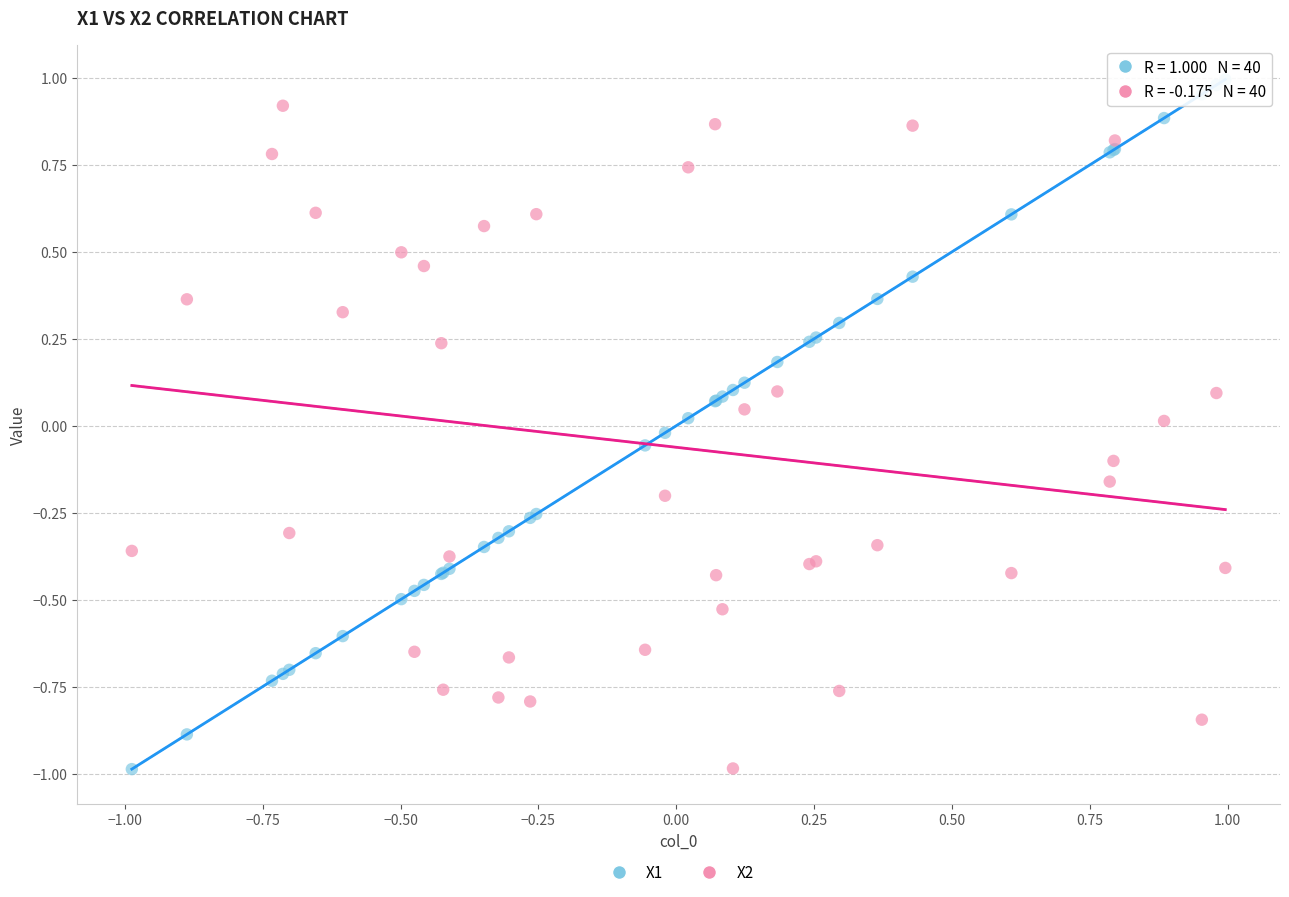

What is the X range (max minus min) for the scatter plot?

2.0